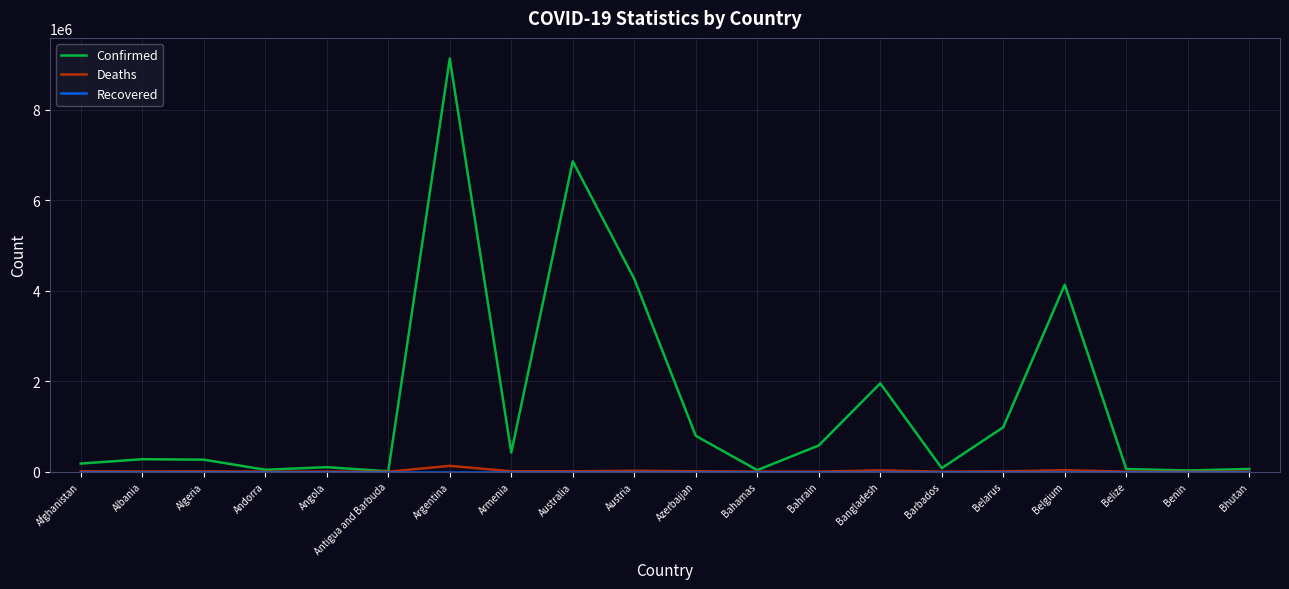

Between Algeria and Barbados, which series saw the biggest shift?

Confirmed